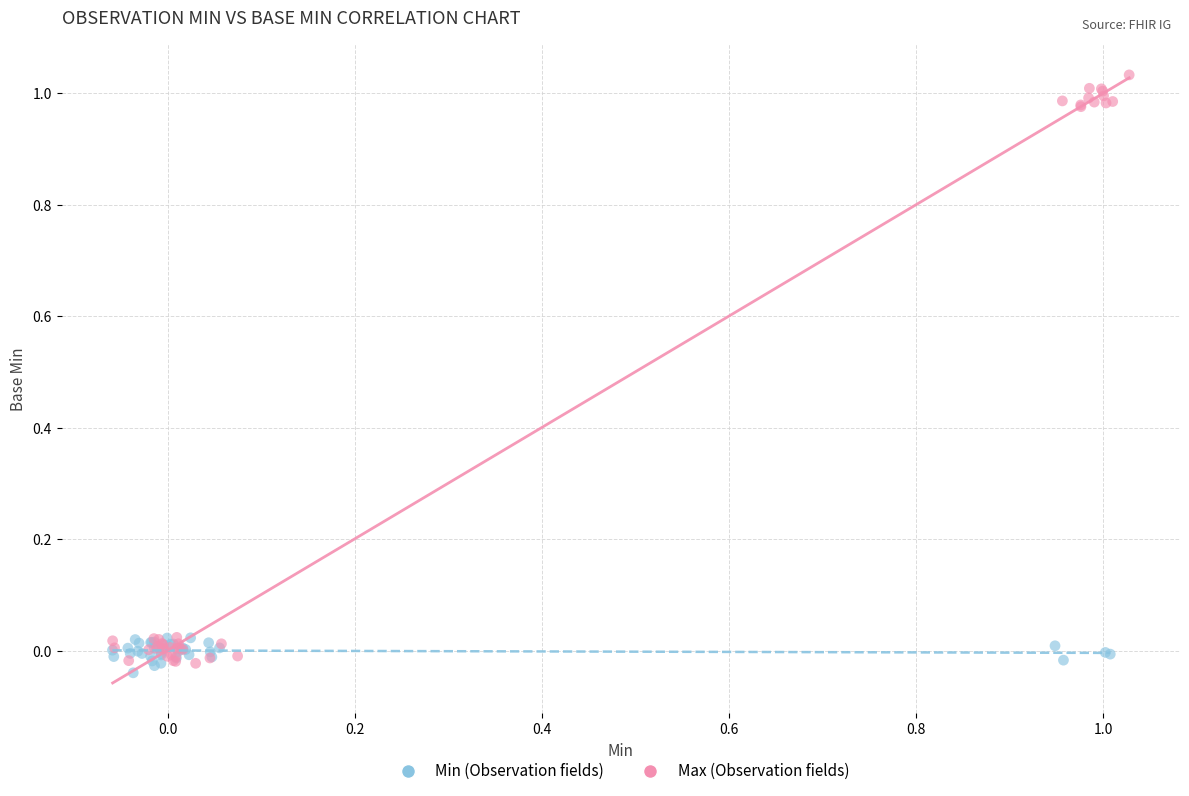

Which series reaches the maximum Y coordinate?

Max (Observation fields)